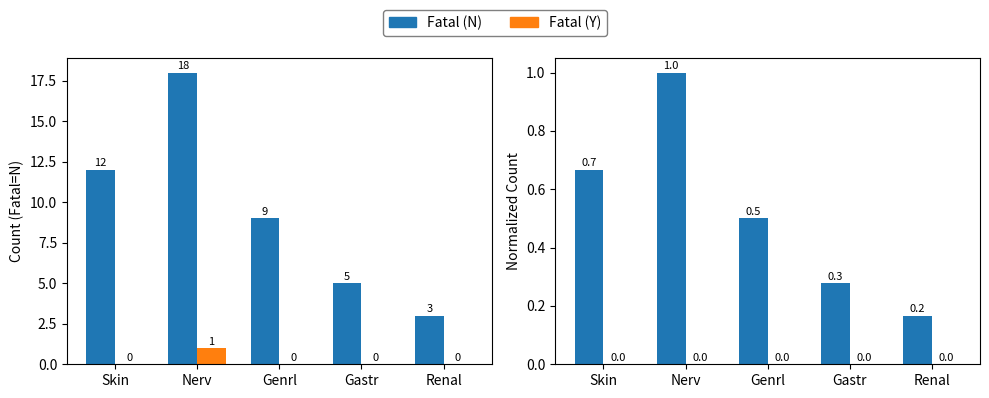

Does the chart contain any negative values?

No